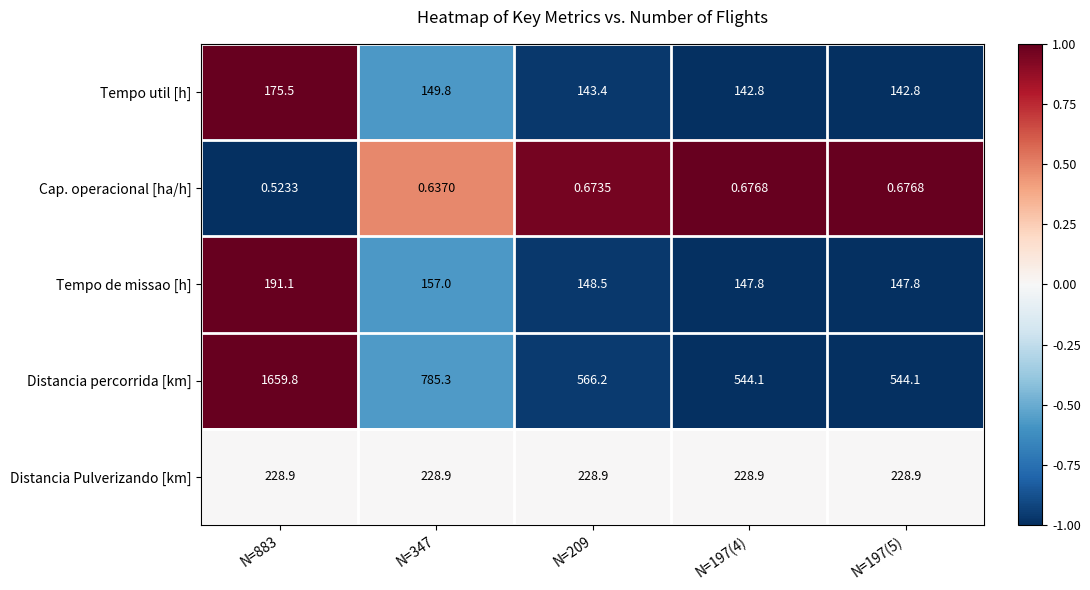

Which series changed the most between N=347 and N=197(4)?

Distancia percorrida [km]